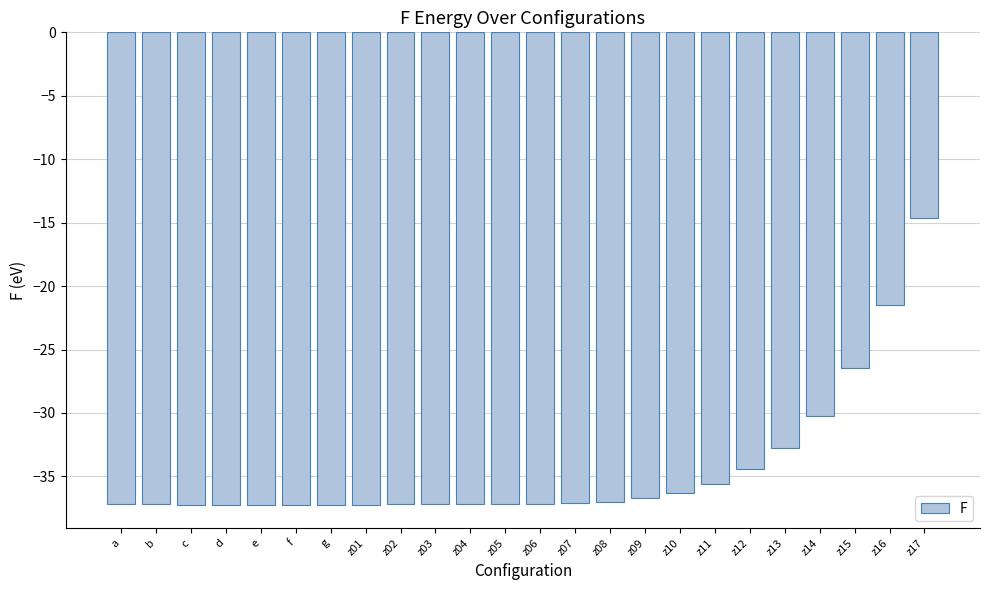

Which has a higher value, z13 or z14?

z14